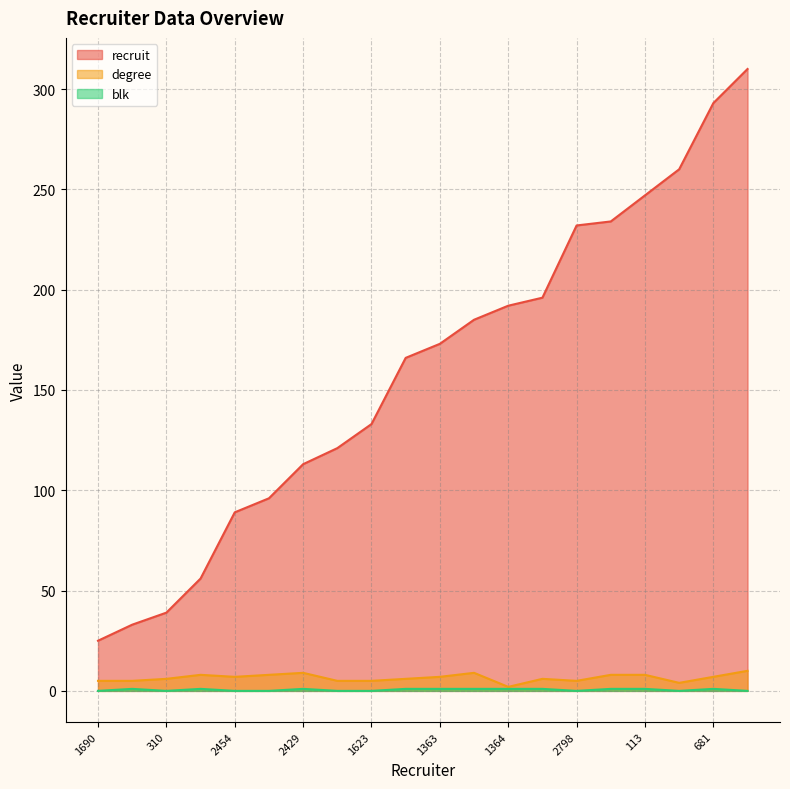

What is the label of the 16th point from the right?

2454